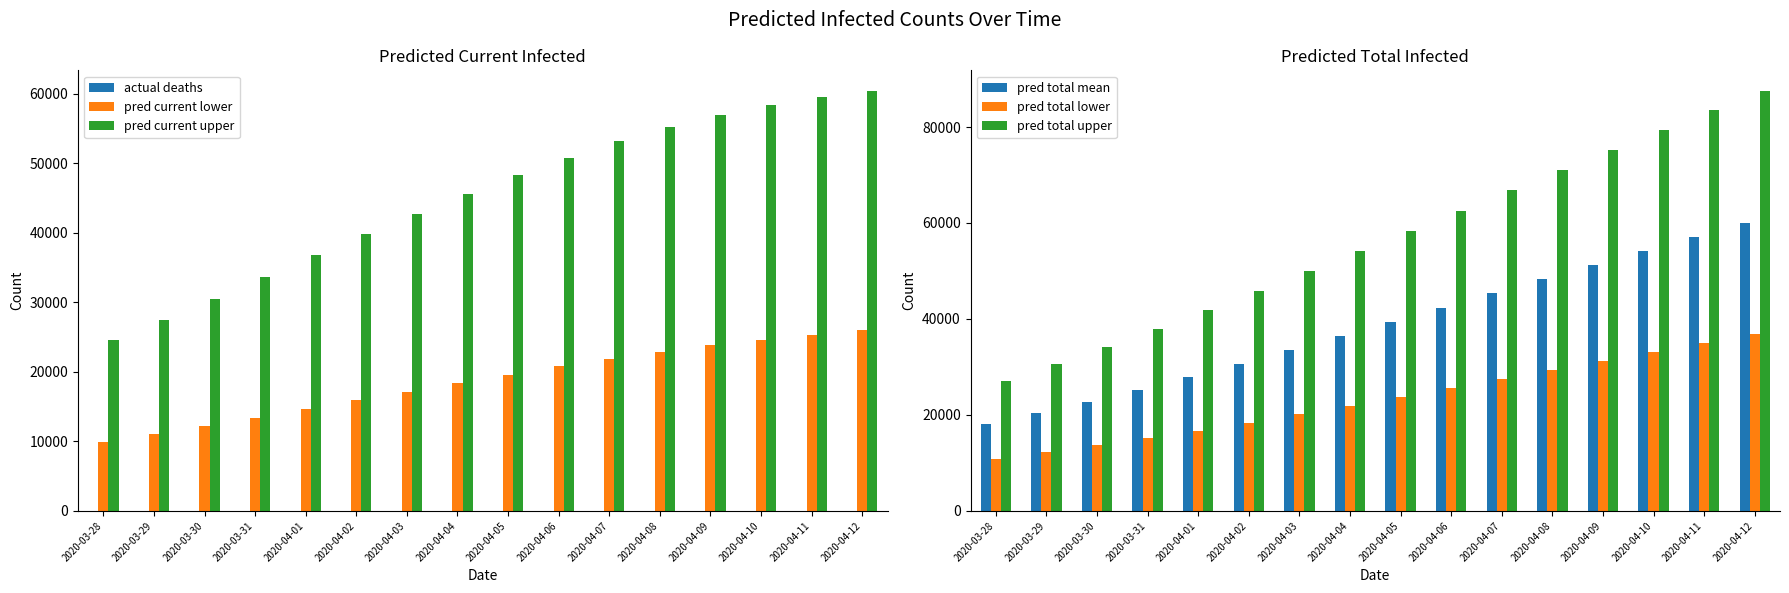

Is it true that pred current upper equals 46668 at 2020-03-31?

False